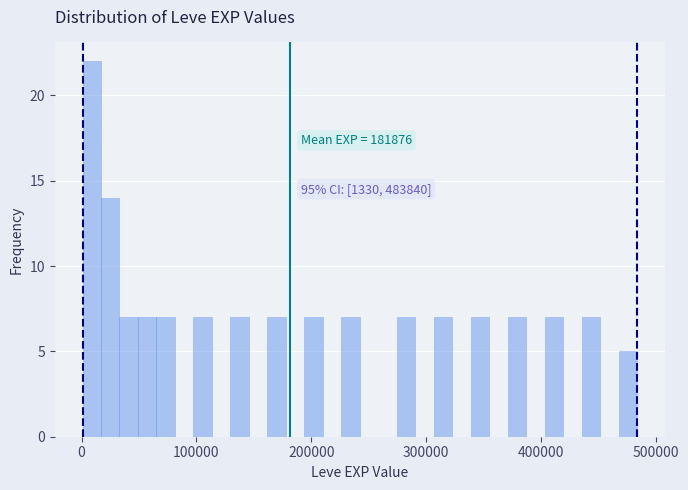

Around what value on the x-axis is the tallest bar? Give the approximate position of its centre, as read against the axis.

10000